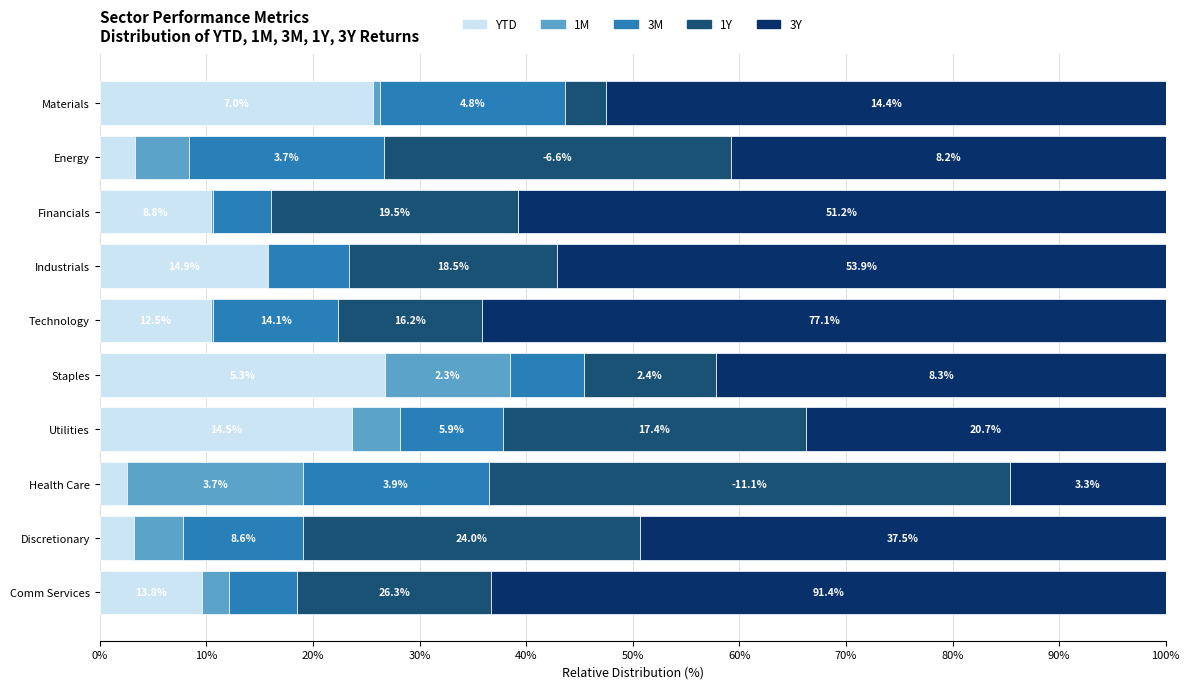

What is the value of the 3M bar at the 2nd from the left?

18.3